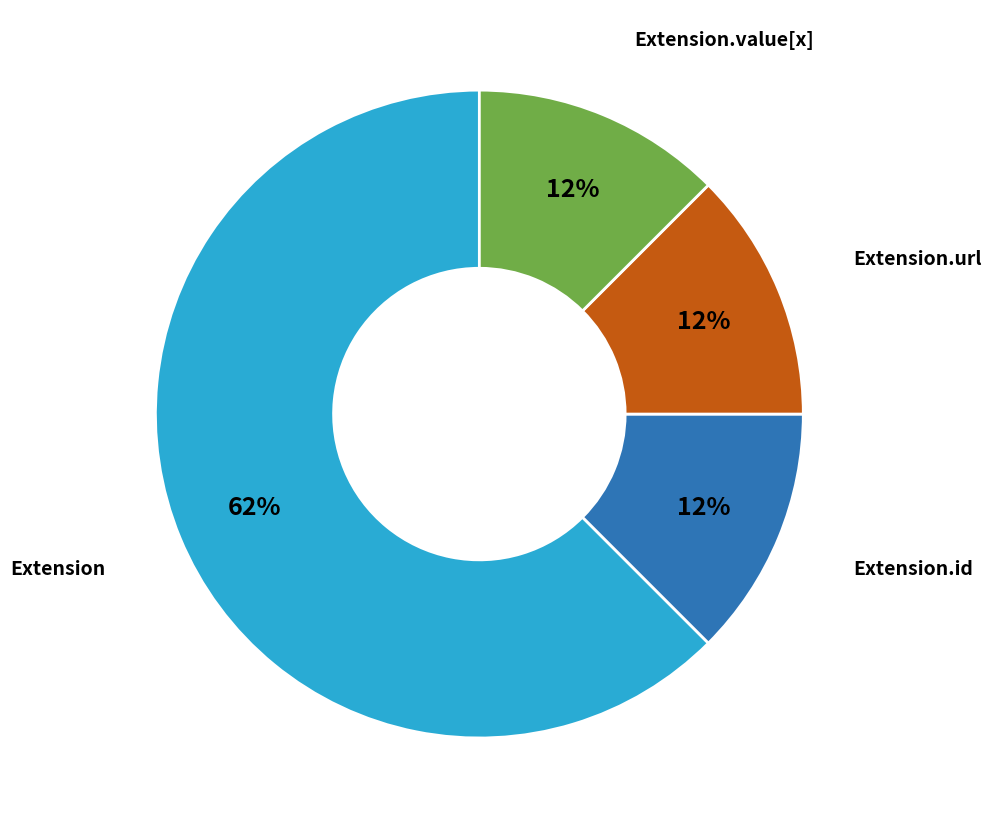

To the nearest percent, what is the average slice percentage?

25%